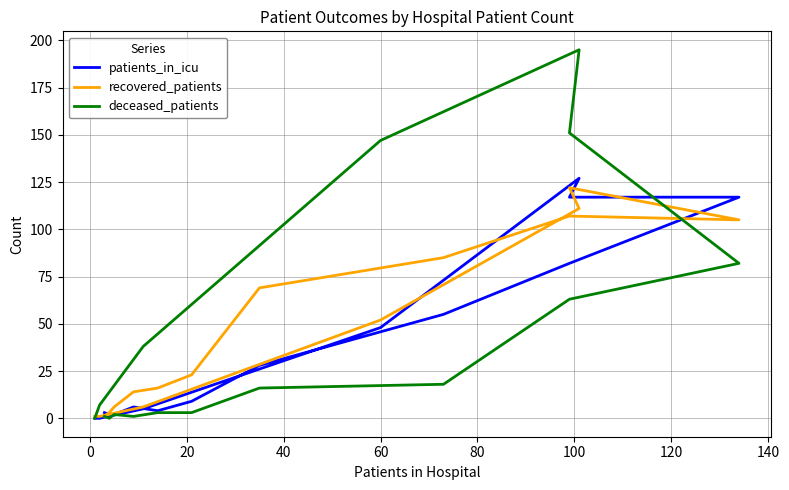

Which series has the largest range (max minus min)?

deceased_patients